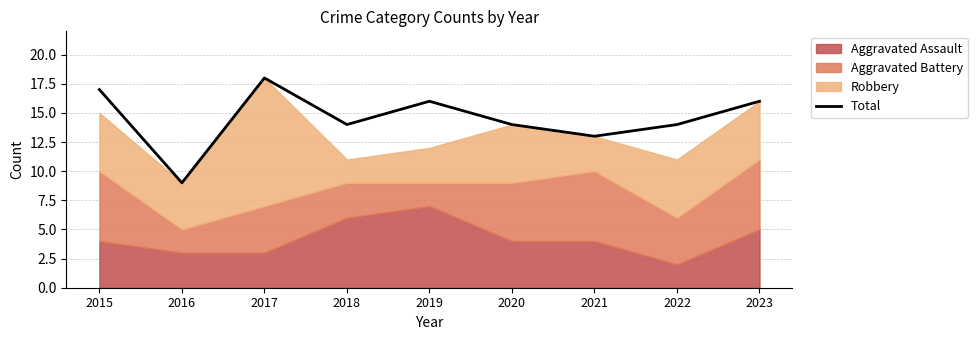

How many values are below 14?

2